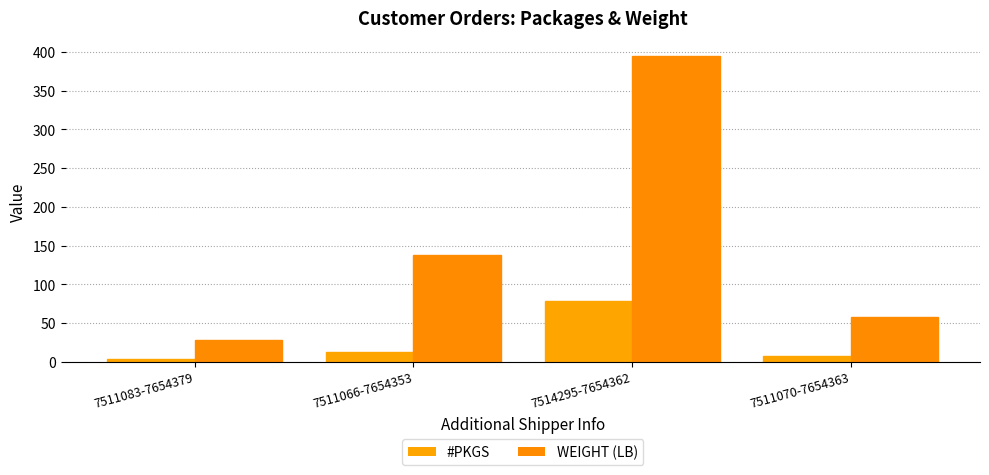

At which label is WEIGHT (LB) closest to 211?

7511066-7654353